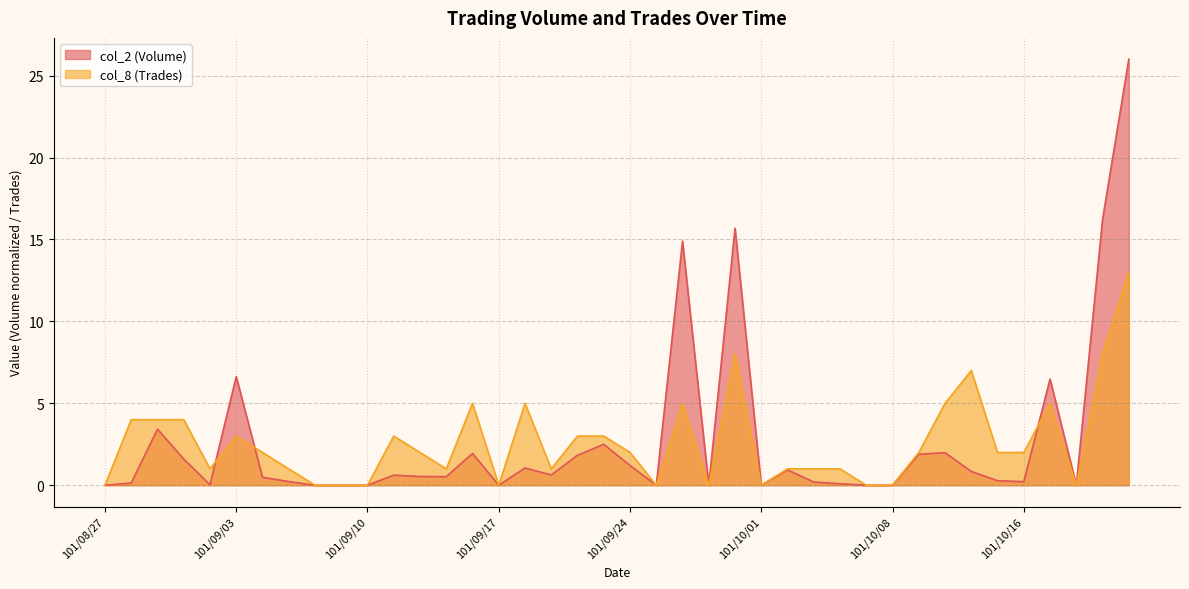

Which series changed the most between 101/09/12 and 101/10/03?

col_8 (Trades)